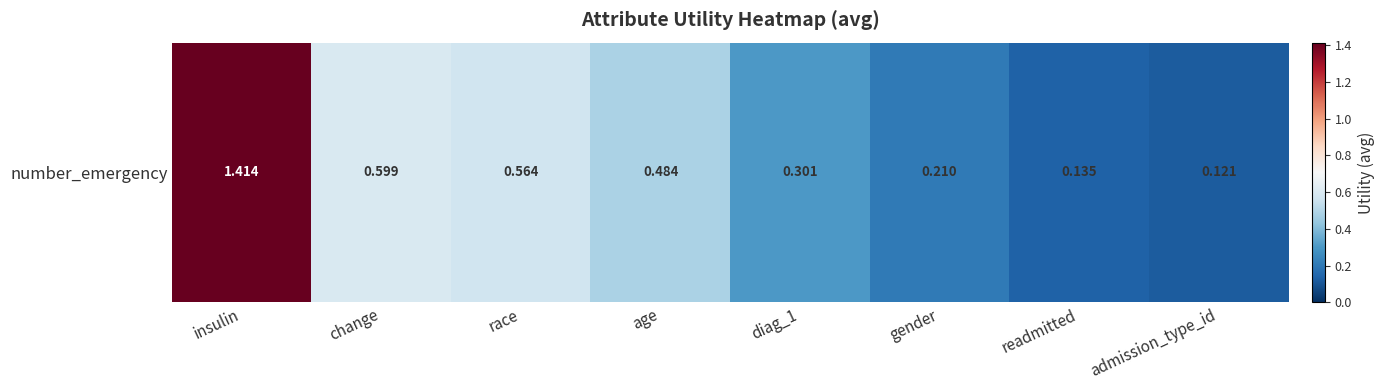

Reading left to right, what are all the values shown in this chart?

1.4	0.6	0.6	0.5	0.3	0.2	0.1	0.1